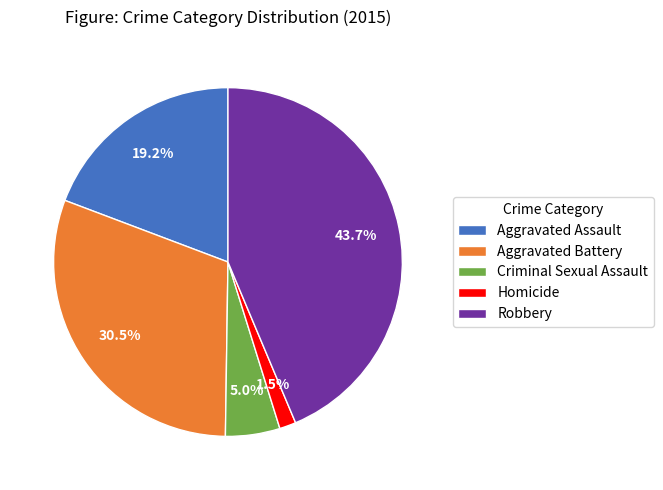

What portion of the pie excludes Robbery?

56.3%